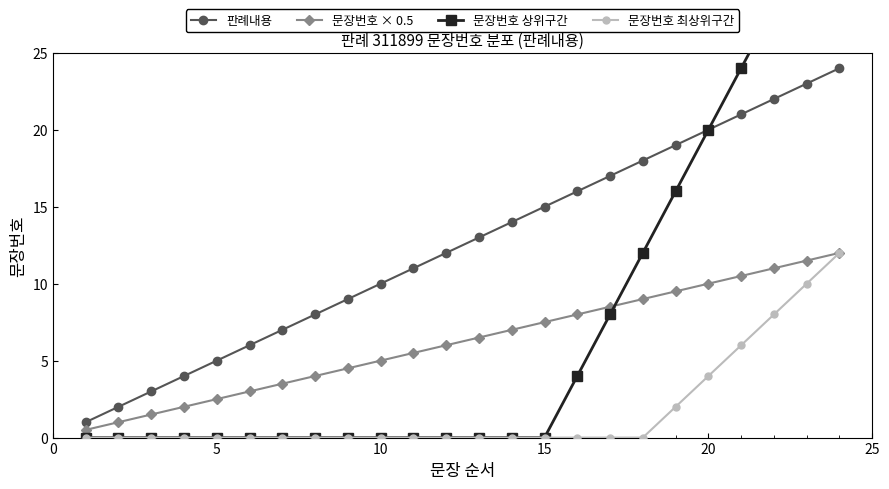

Which series has the largest total across all categories?

판례내용